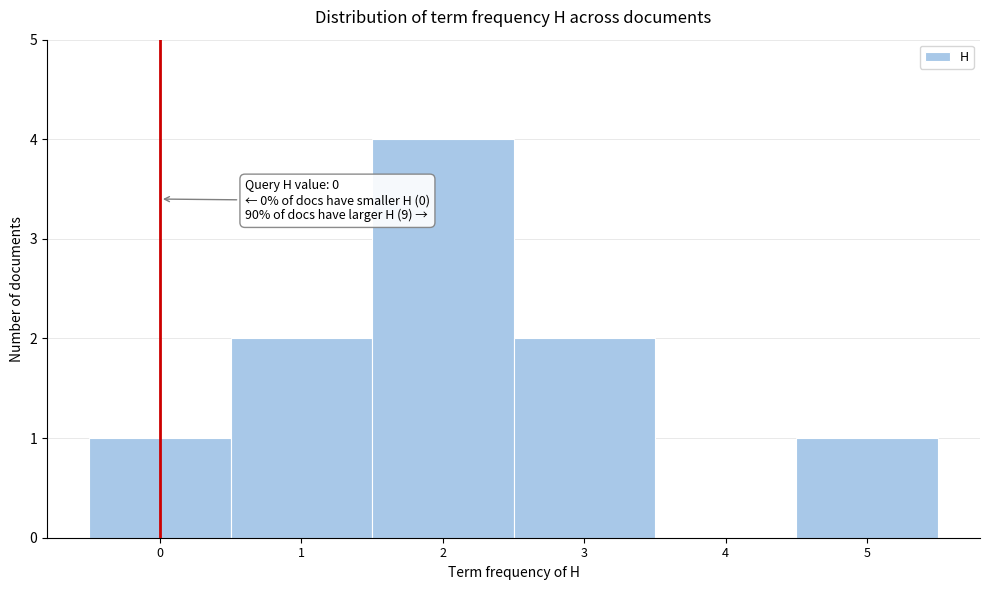

Which range on the x-axis has the tallest bar?

1.5 to 2.5